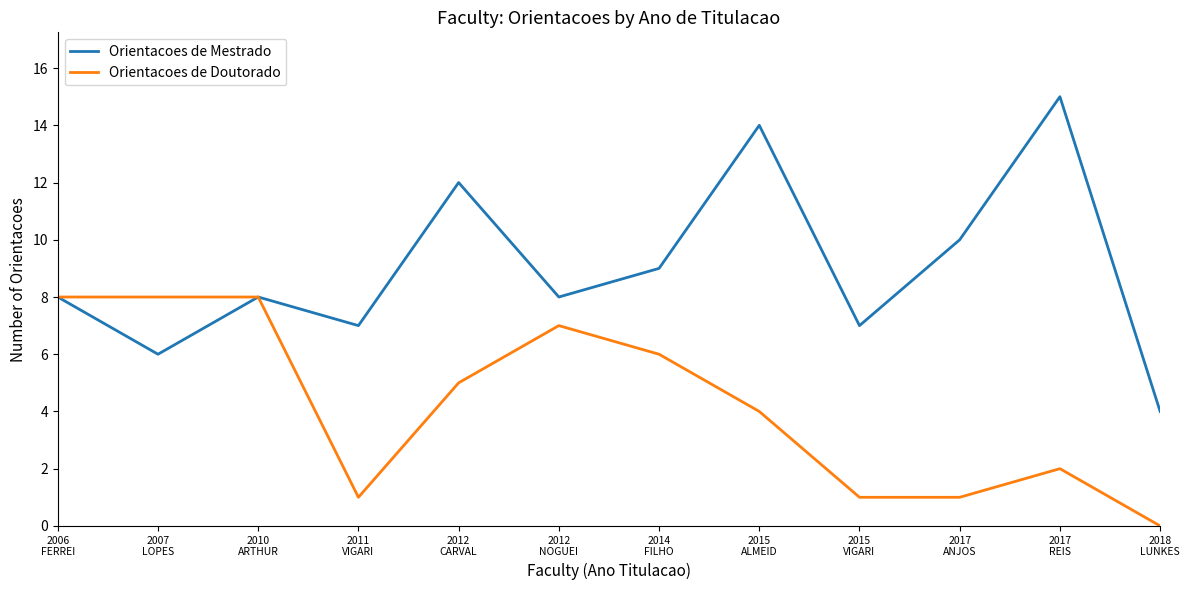

Where is Orientacoes de Doutorado nearest to the value 4?

2015
ALMEID